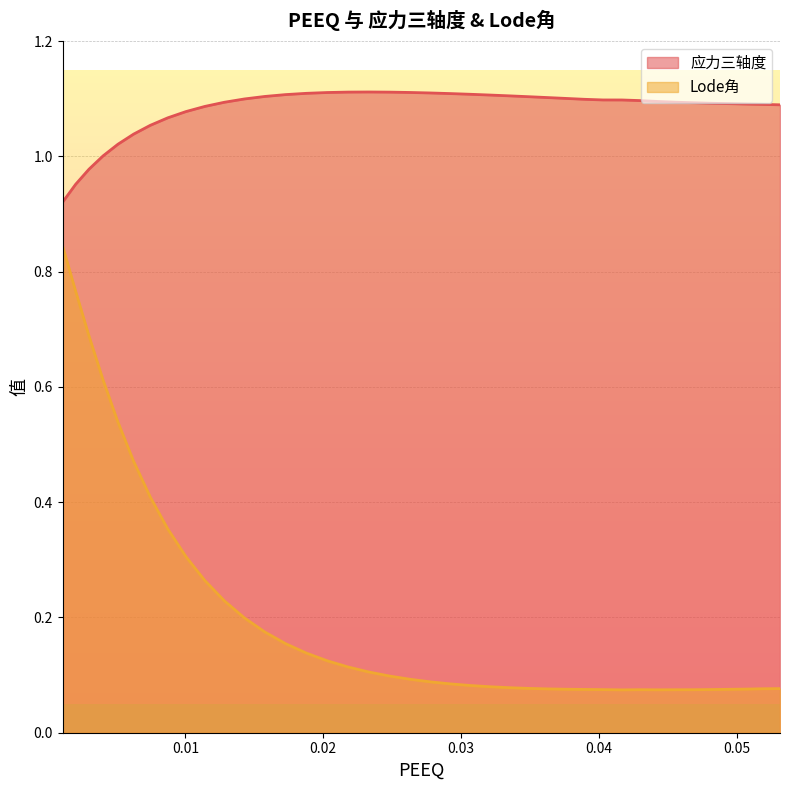

True or false: 应力三轴度 and Lode角 intersect in this chart.

False